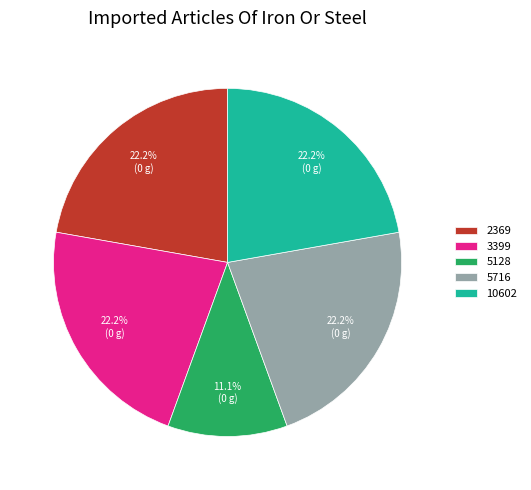

To the nearest percent, what is the average slice percentage?

20%